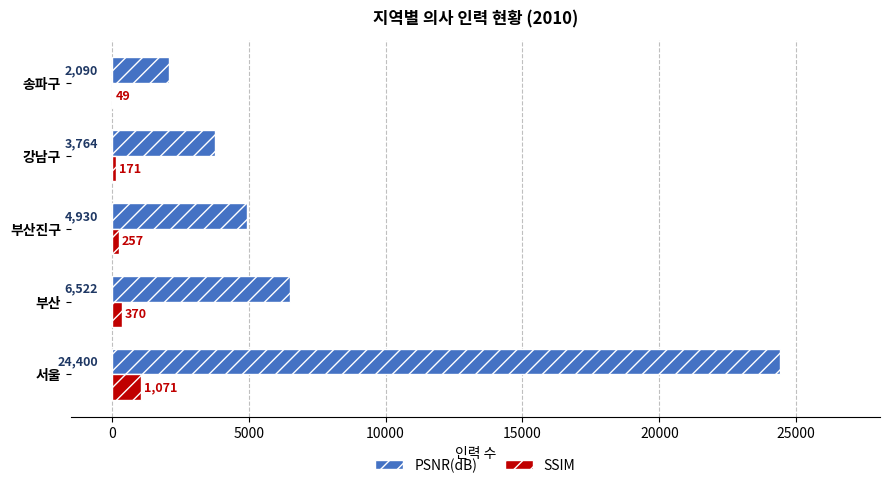

What is the sum of the SSIM values at 부산진구 and 송파구?

306